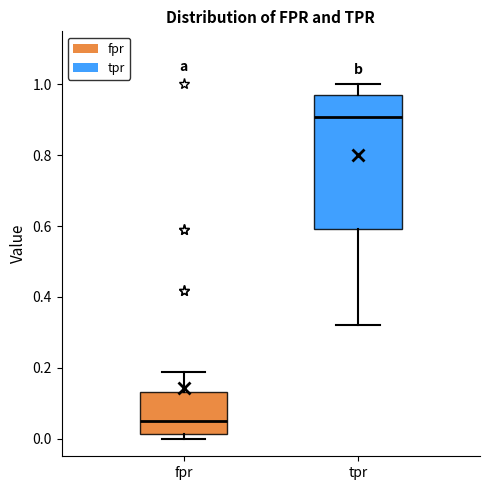

Reading left to right, transcribe this box plot: for each box, give where its median line is, the range the box spans, and where its two whiskers end, as read against the y-axis. The values are not printed on the chart, so give them approximately, as read against the axis.

fpr: median 0.04, box 0.02 to 0.14, whiskers 0.00 to 0.18
tpr: median 0.90, box 0.60 to 0.98, whiskers 0.32 to 1.00